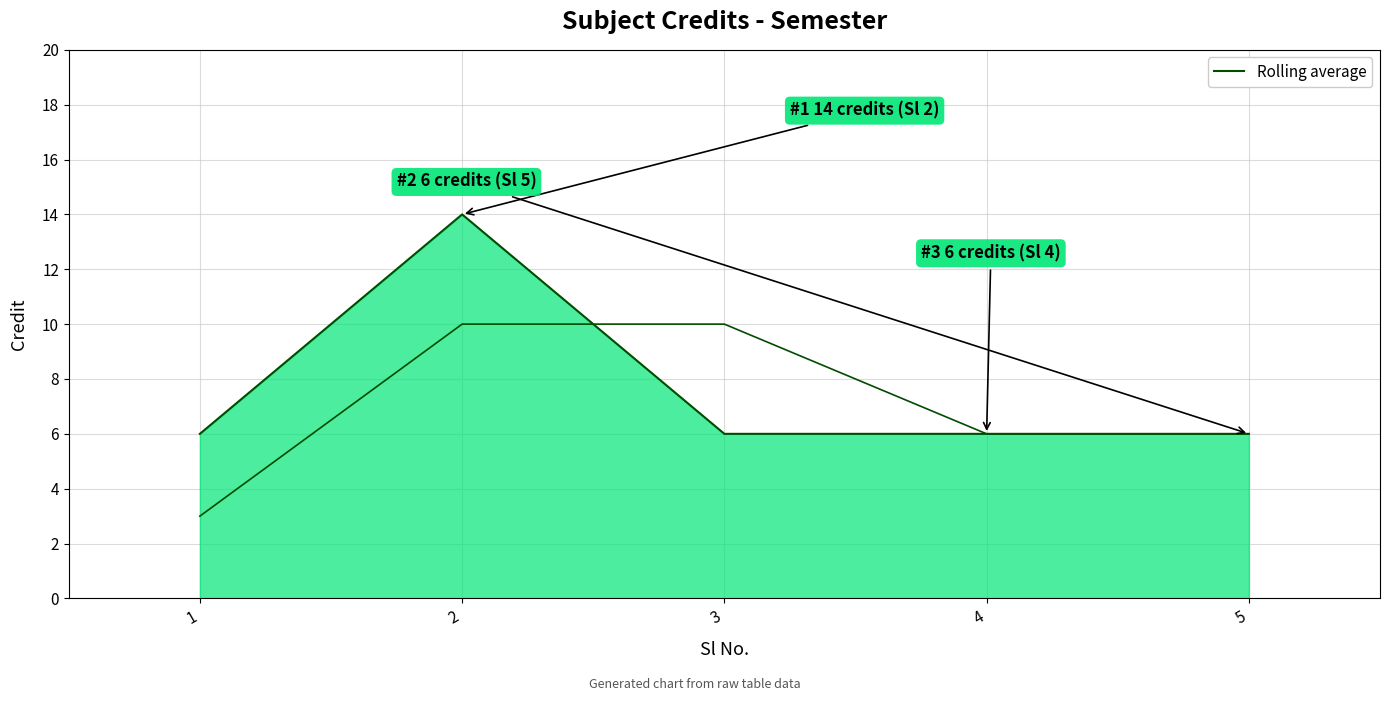

How many series are shown in this chart?

2